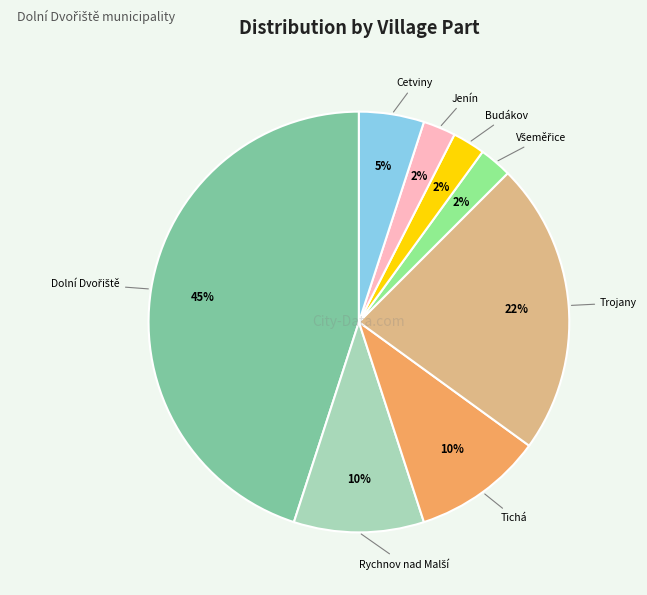

To the nearest percent, what is the average slice percentage?

12%